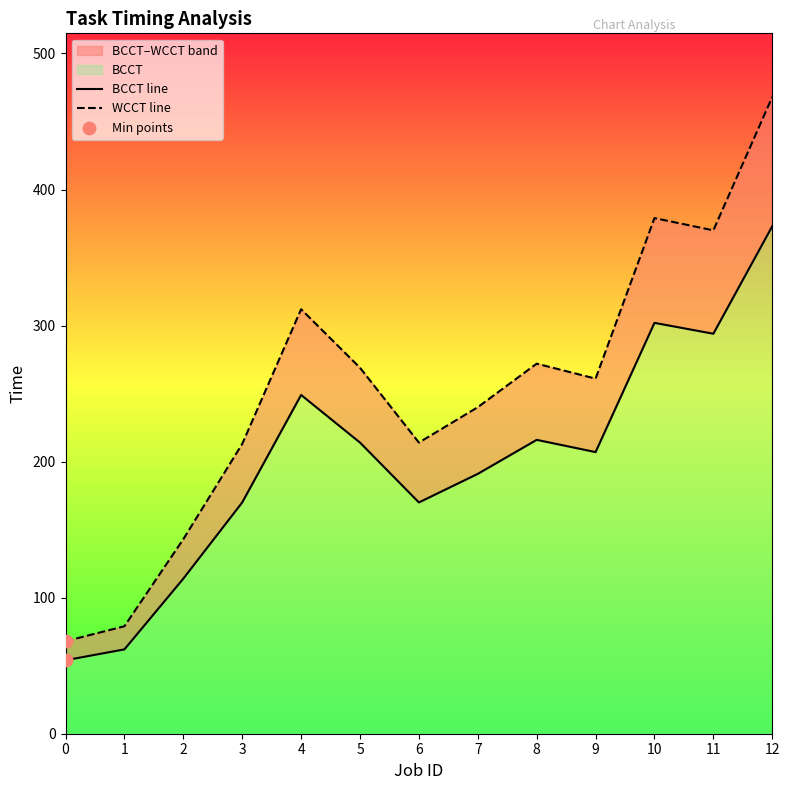

Is the value of BCCT at 12 greater than the value of WCCT at 0?

Yes